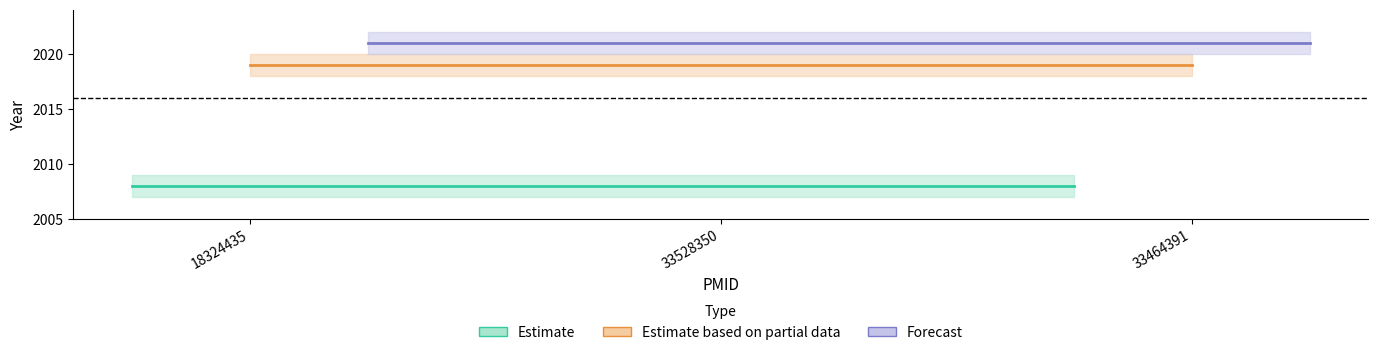

What is the sum of the Estimate based on partial data values at 33528350 and 18324435?

4038